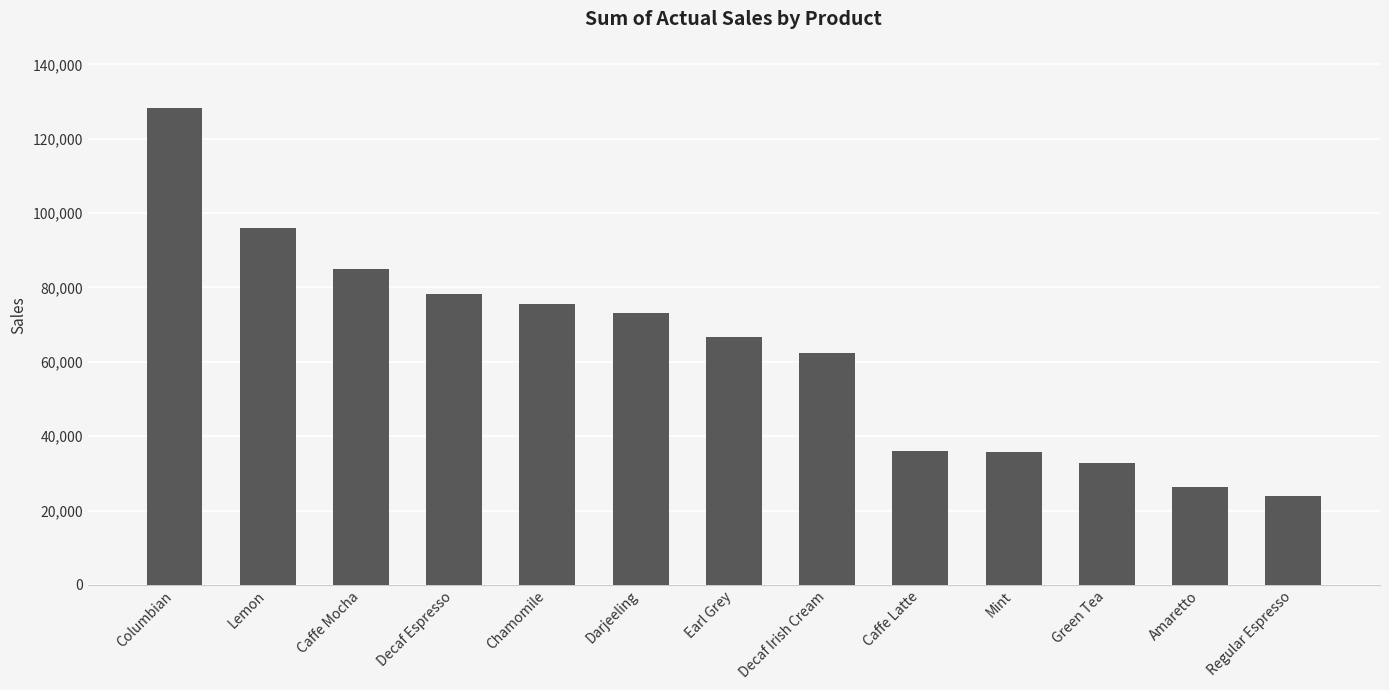

What is the label of the 4th bar from the right?

Mint